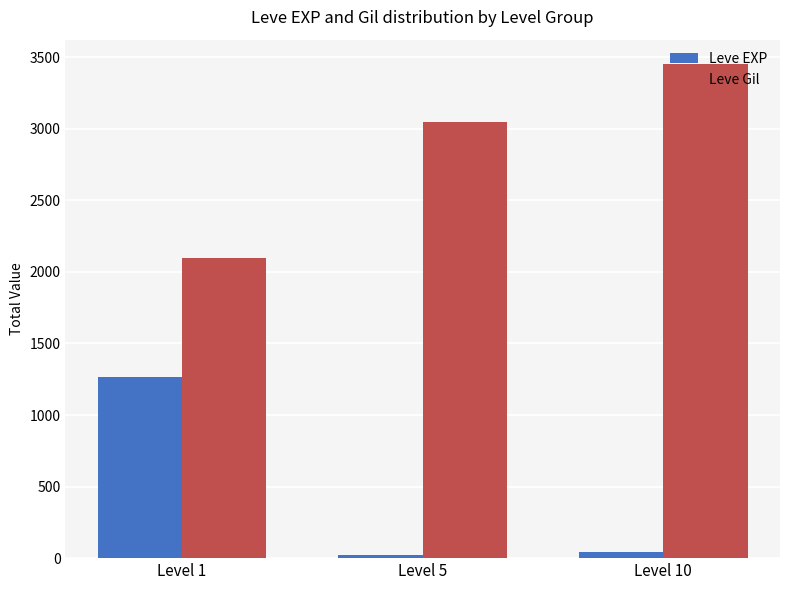

At which label is Leve EXP closest to 643?

Level 10